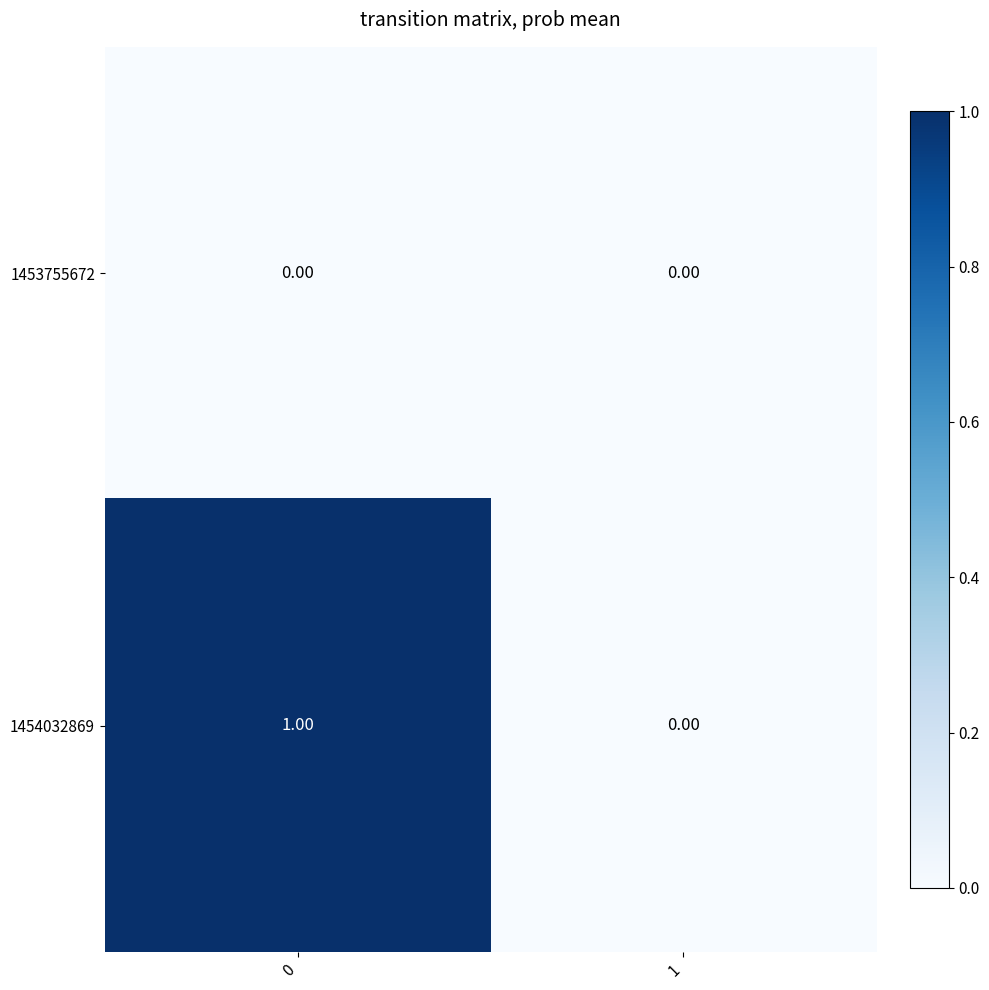

Which series has the largest total across all categories?

1454032869